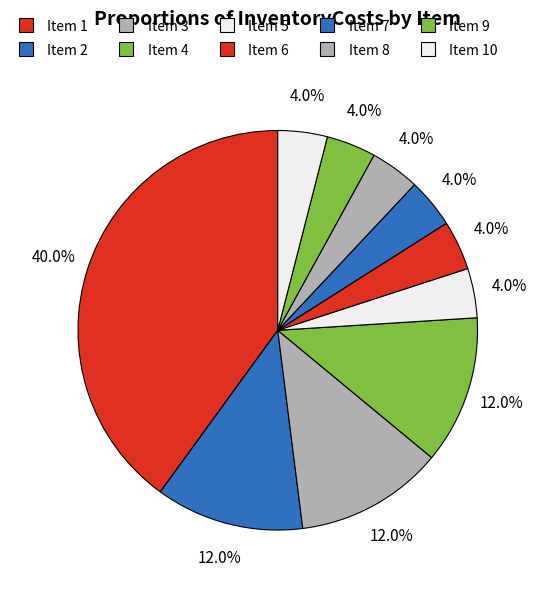

How many segments does this pie chart have?

10